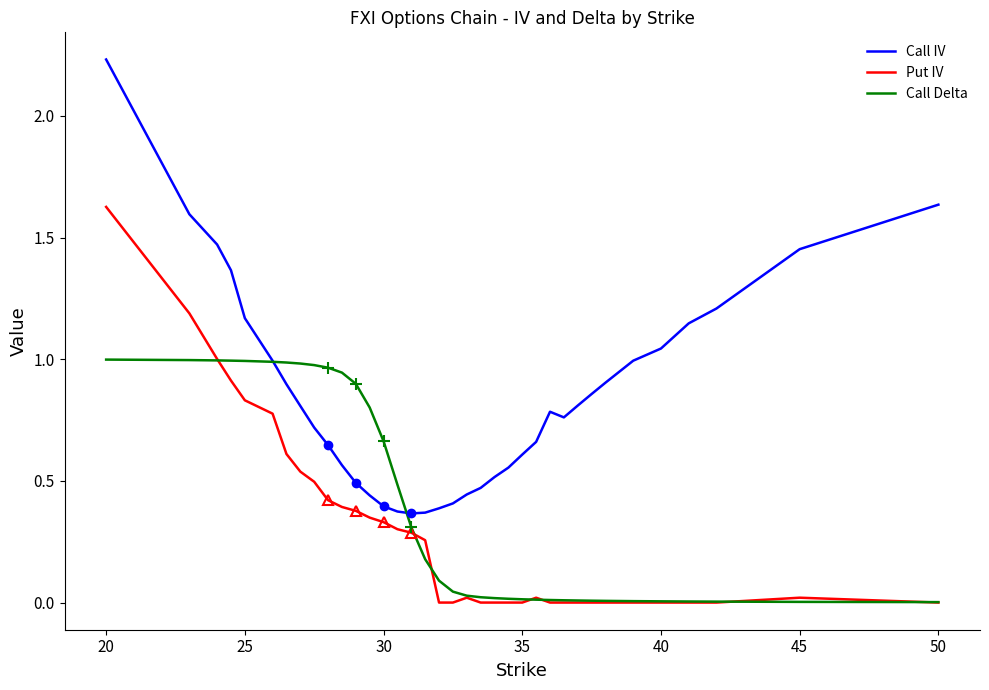

Which series has the widest spread of values?

Call IV